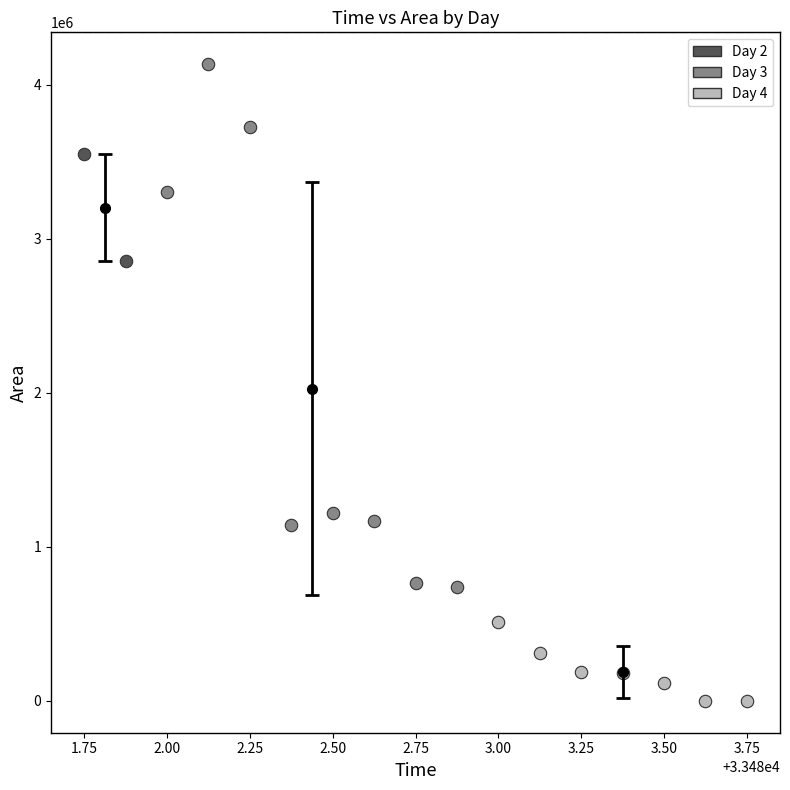

Which series contains the lowest Y value?

Day 4